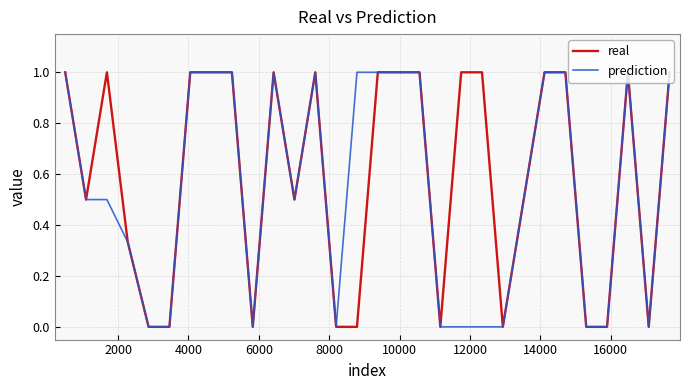

What is the maximum value for prediction?

1.0